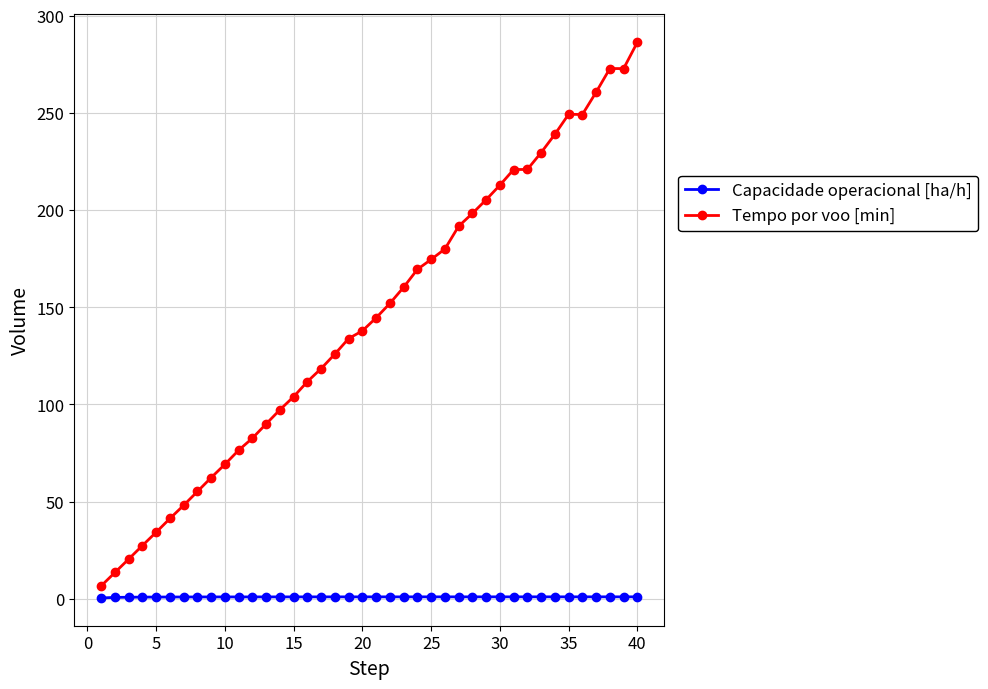

Which series has the largest range (max minus min)?

Tempo por voo [min]